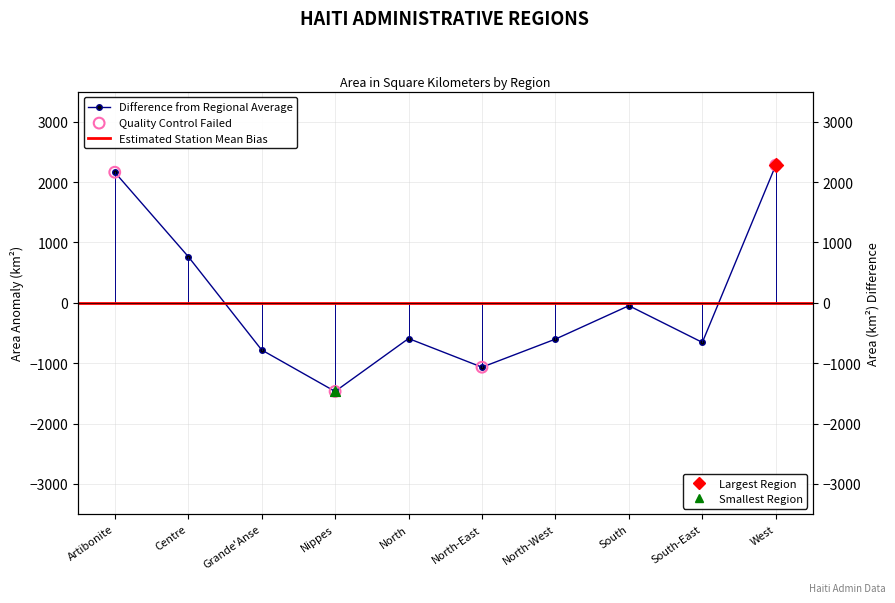

Between Nippes and Grande'Anse, which is larger?

Grande'Anse